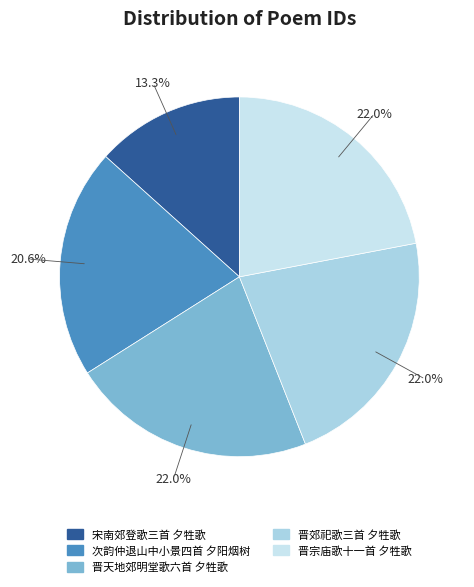

True or false: 晋郊祀歌三首 夕牲歌 accounts for 22% of the total.

True